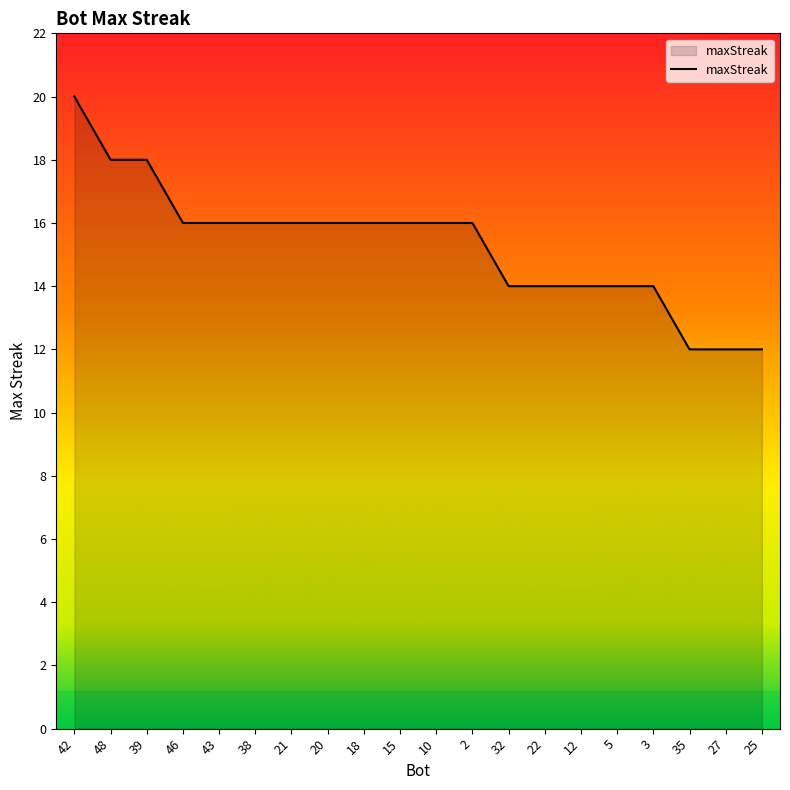

What is the difference between the maximum and minimum values?

8